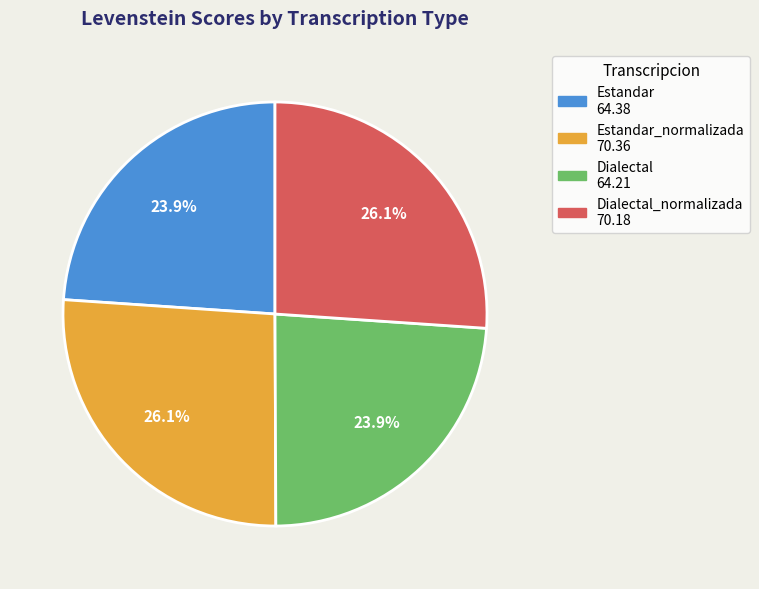

Does any single category account for the majority?

No